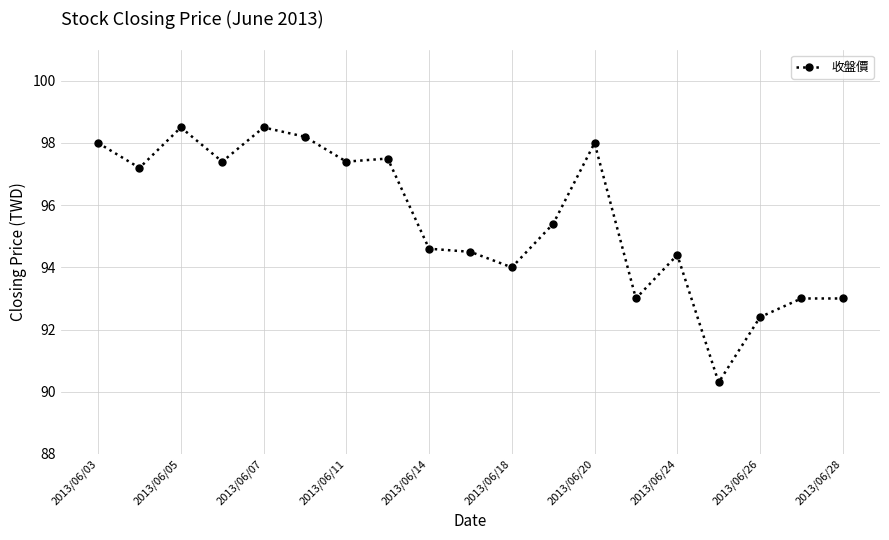

How many values are below 95?

9